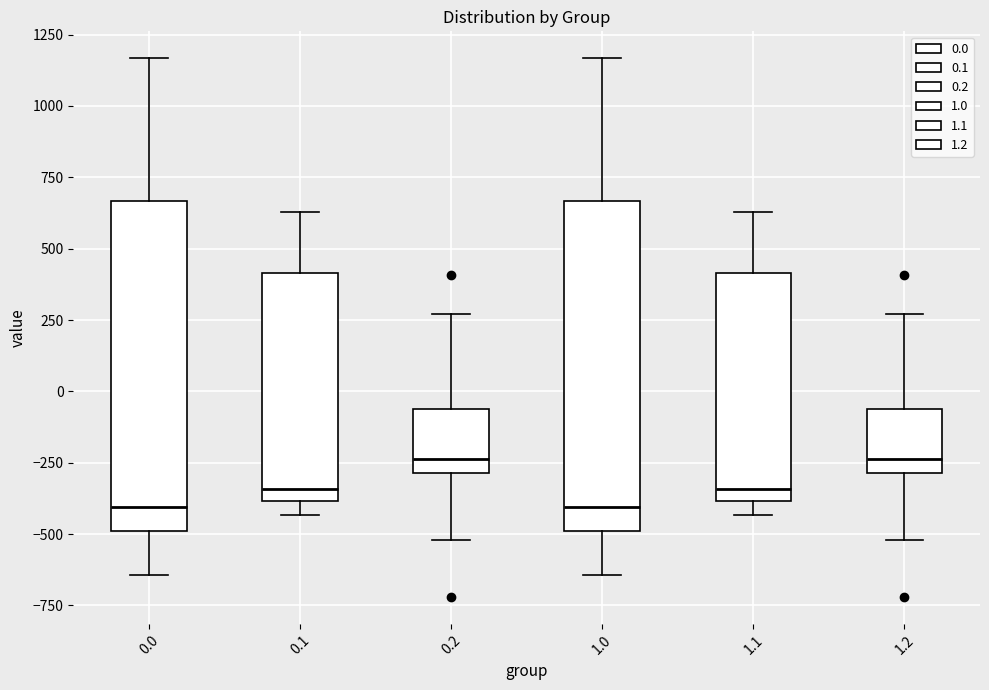

Reading left to right, transcribe this box plot: for each box, give where its median line is, the range the box spans, and where its two whiskers end, as read against the y-axis. The values are not printed on the chart, so give them approximately, as read against the axis.

0.0: median -400, box -500 to 650, whiskers -650 to 1150
0.1: median -350, box -400 to 400, whiskers -450 to 650
0.2: median -250, box -300 to -50, whiskers -500 to 250
1.0: median -400, box -500 to 650, whiskers -650 to 1150
1.1: median -350, box -400 to 400, whiskers -450 to 650
1.2: median -250, box -300 to -50, whiskers -500 to 250